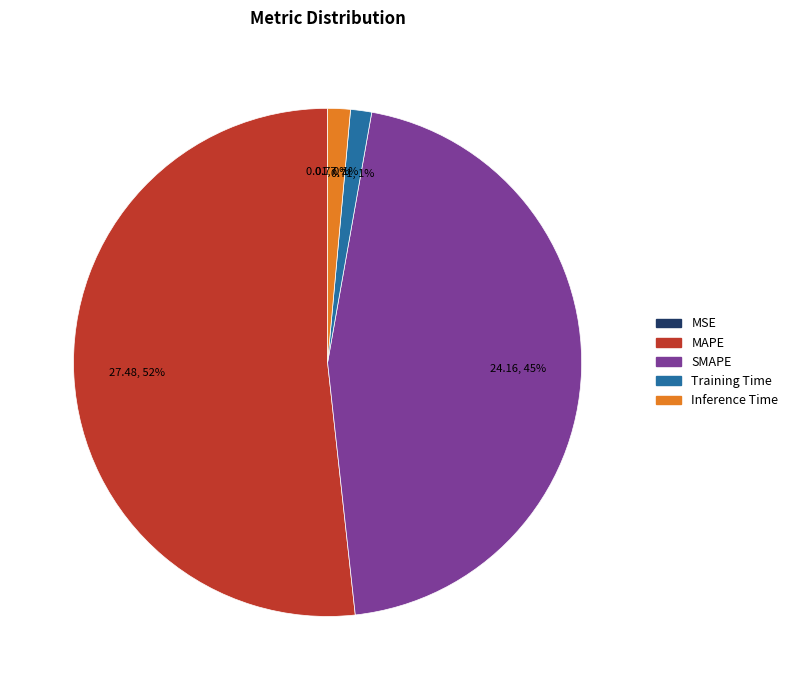

To the nearest percent, what is the average slice percentage?

20%